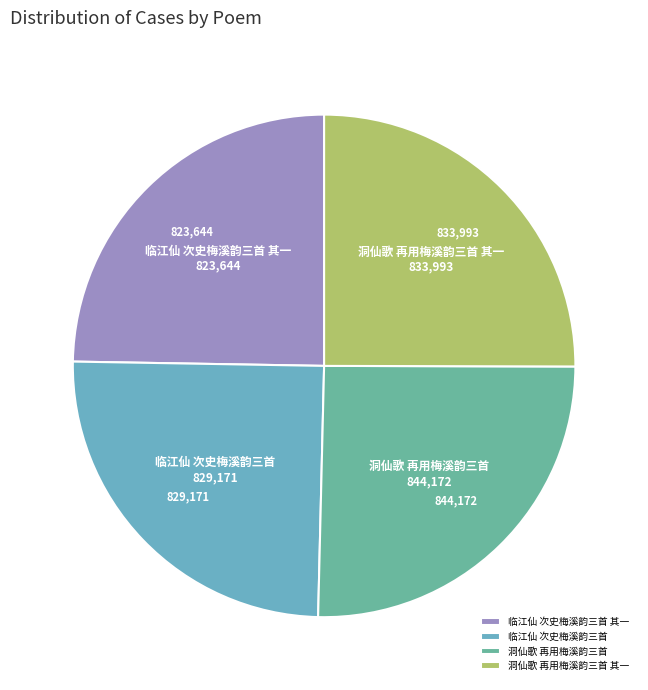

Is there any slice that represents more than half of the pie?

No